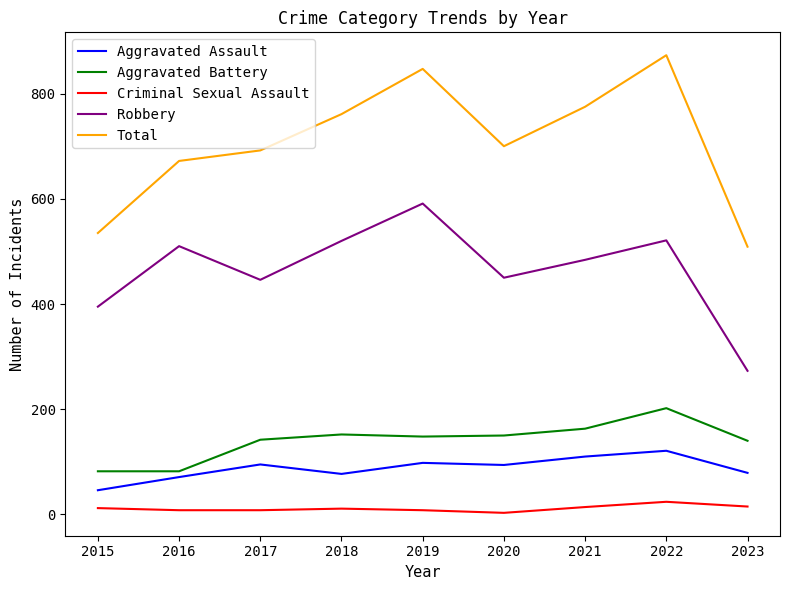

What is the difference between the second highest and minimum values in the Criminal Sexual Assault series?

12